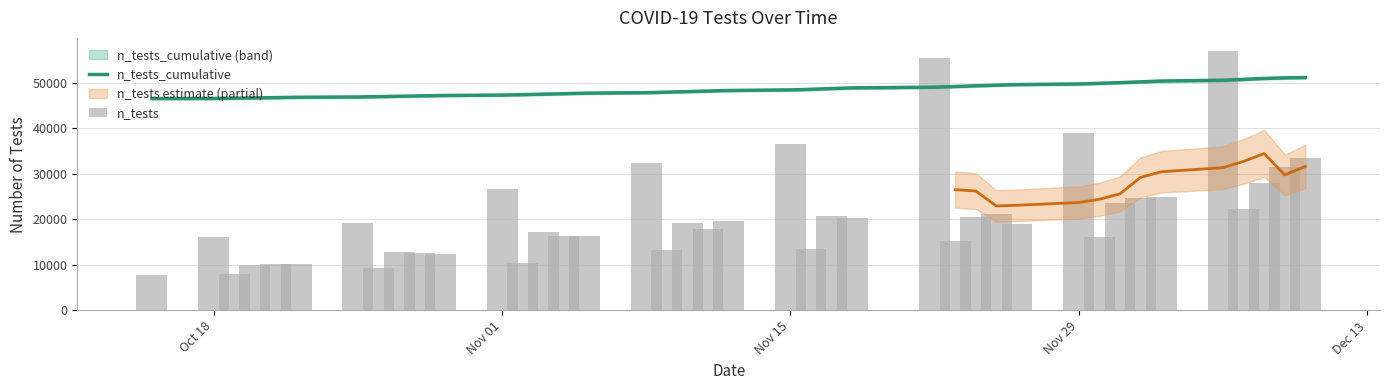

What is the smallest value displayed?

7859.0